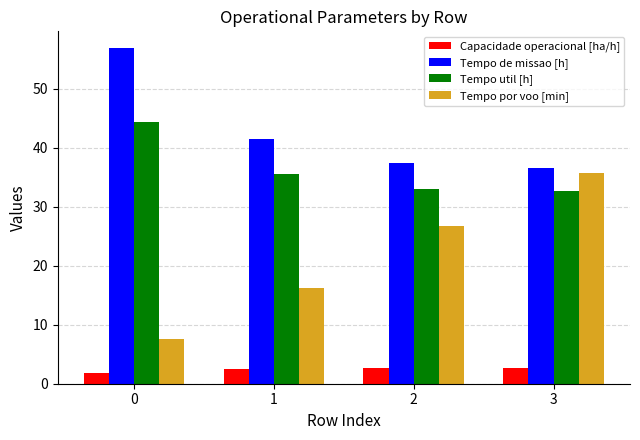

Count the number of categories in the chart.

4